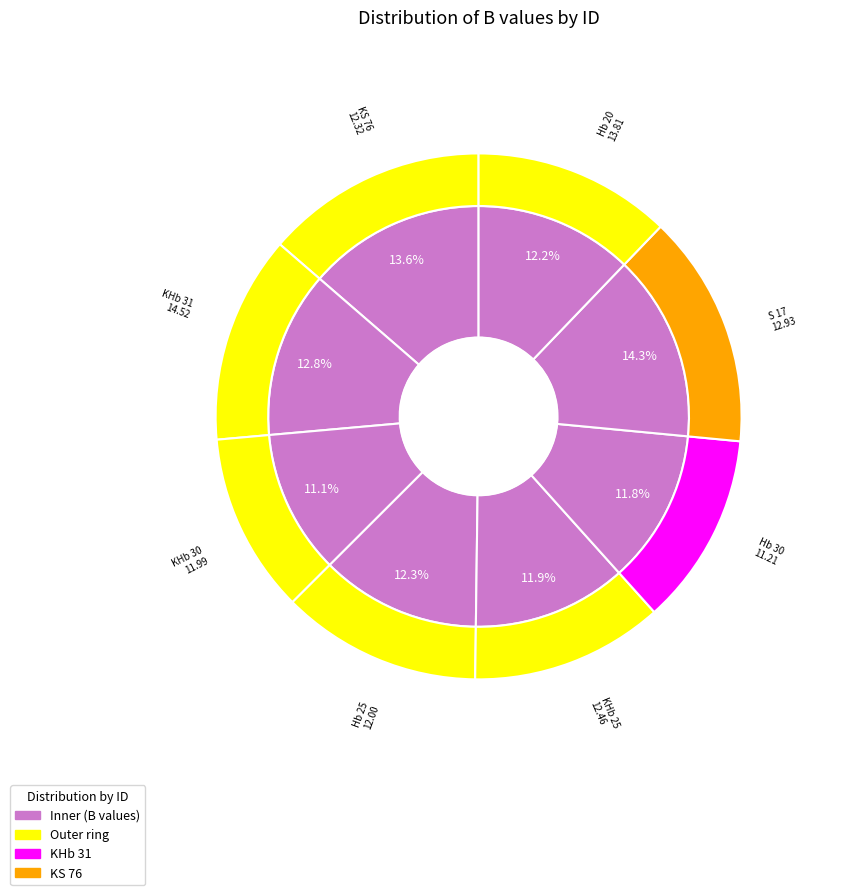

Combined, what portion of the pie is KHb 30 and S 17?

24.6%